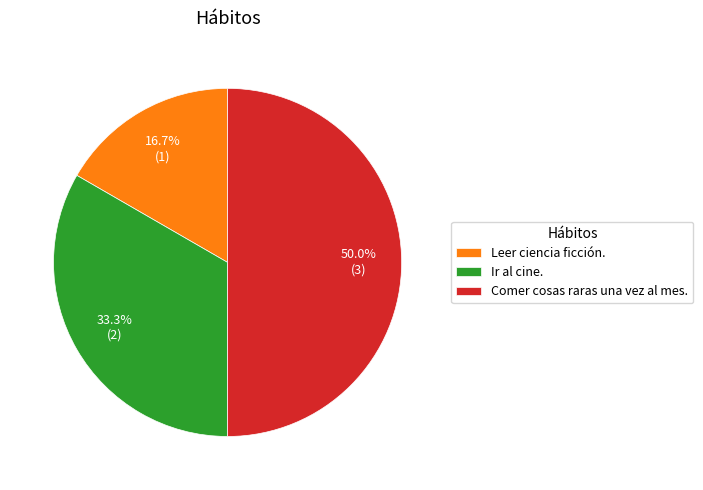

Rank the categories by value from highest to lowest.

Comer cosas raras una vez al mes., Ir al cine., Leer ciencia ficción.